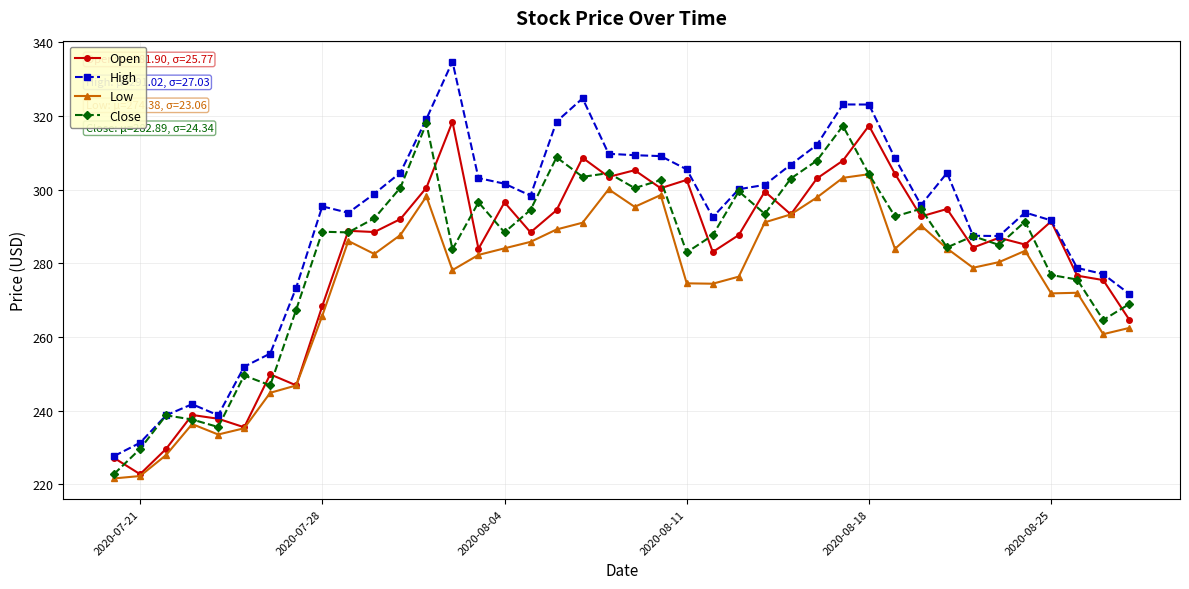

What is the value of the Low point at the 30th from the left?

304.2